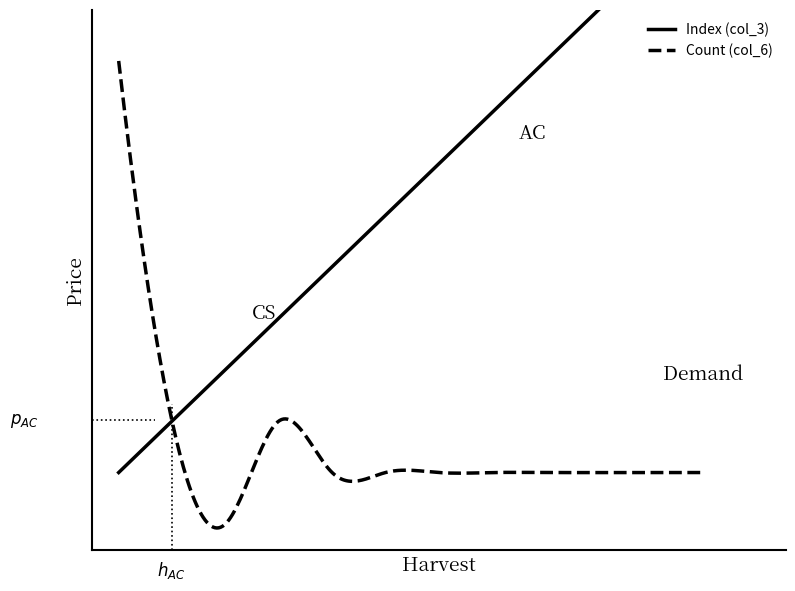

The Index (col_3) series shows 7 at 7. True or false?

True